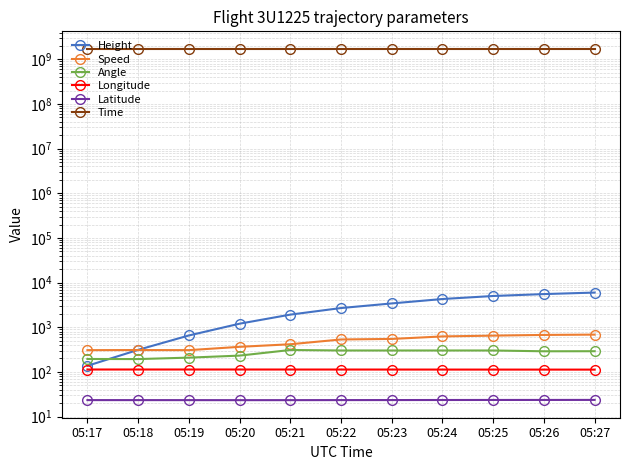

Reading left to right, list all the values displayed in this chart.

Height: 05:17=137.2	05:18=312.4	05:19=655.3	05:20=1204.0	05:21=1920.2	05:22=2697.5	05:23=3421.4	05:24=4297.7	05:25=5021.6	05:26=5539.7	05:27=5989.3
Speed: 05:17=307.4	05:18=309.3	05:19=307.4	05:20=364.8	05:21=416.7	05:22=533.4	05:23=548.2	05:24=624.1	05:25=650.1	05:26=674.1	05:27=685.2
Angle: 05:17=195.0	05:18=194.0	05:19=209.0	05:20=232.0	05:21=310.0	05:22=302.0	05:23=302.0	05:24=302.0	05:25=302.0	05:26=290.0	05:27=291.0
Longitude: 05:17=113.3	05:18=113.3	05:19=113.3	05:20=113.2	05:21=113.2	05:22=113.1	05:23=113.0	05:24=112.9	05:25=112.8	05:26=112.7	05:27=112.6
Latitude: 05:17=23.4	05:18=23.4	05:19=23.4	05:20=23.3	05:21=23.3	05:22=23.4	05:23=23.4	05:24=23.5	05:25=23.6	05:26=23.6	05:27=23.6
Time: 05:17=1718774274.0	05:18=1718774288.0	05:19=1718774313.0	05:20=1718774373.0	05:21=1718774443.0	05:22=1718774524.0	05:23=1718774578.0	05:24=1718774663.0	05:25=1718774723.0	05:26=1718774782.0	05:27=1718774828.0